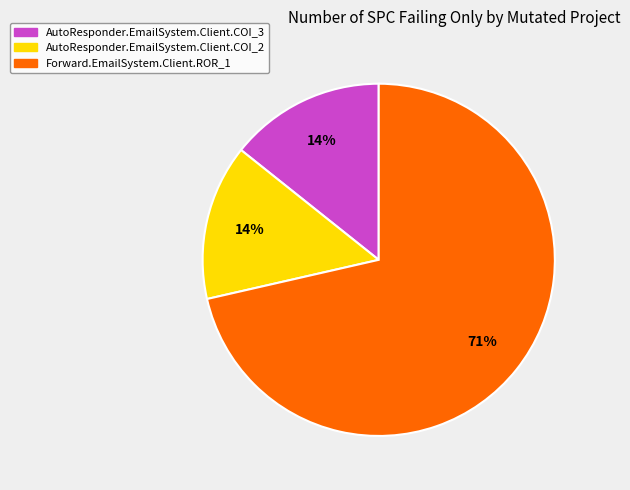

To the nearest percent, what is the average slice percentage?

33%